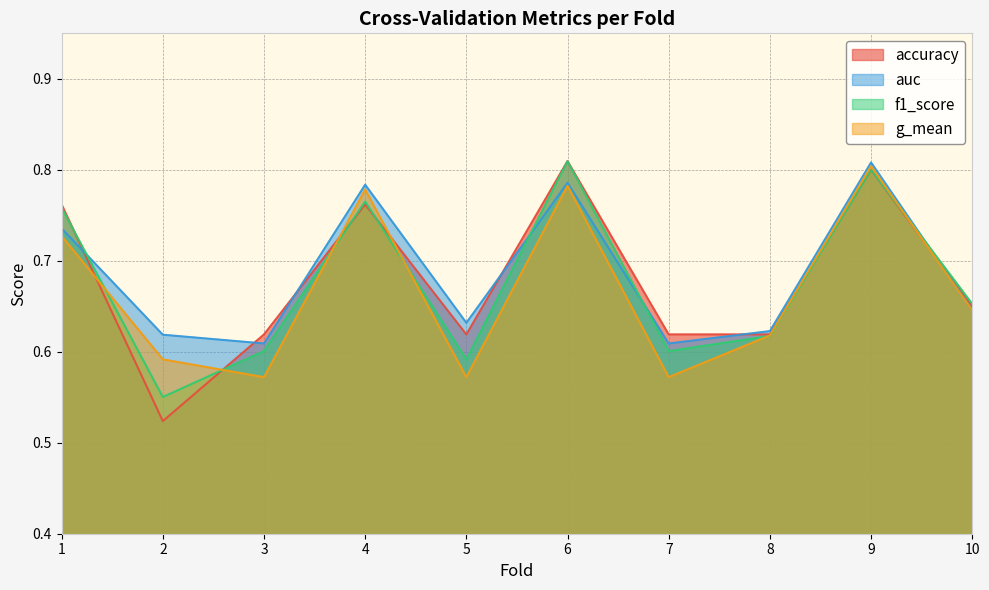

After their last crossing, which series has the higher values: accuracy or f1_score?

accuracy